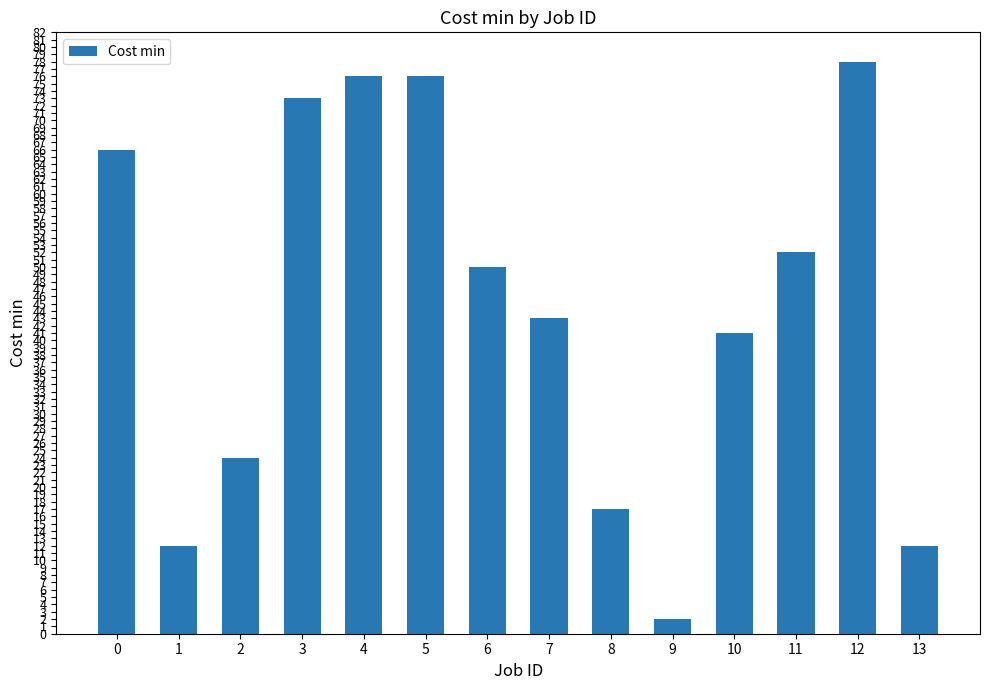

What is the value of the 3rd bar from the left?

24